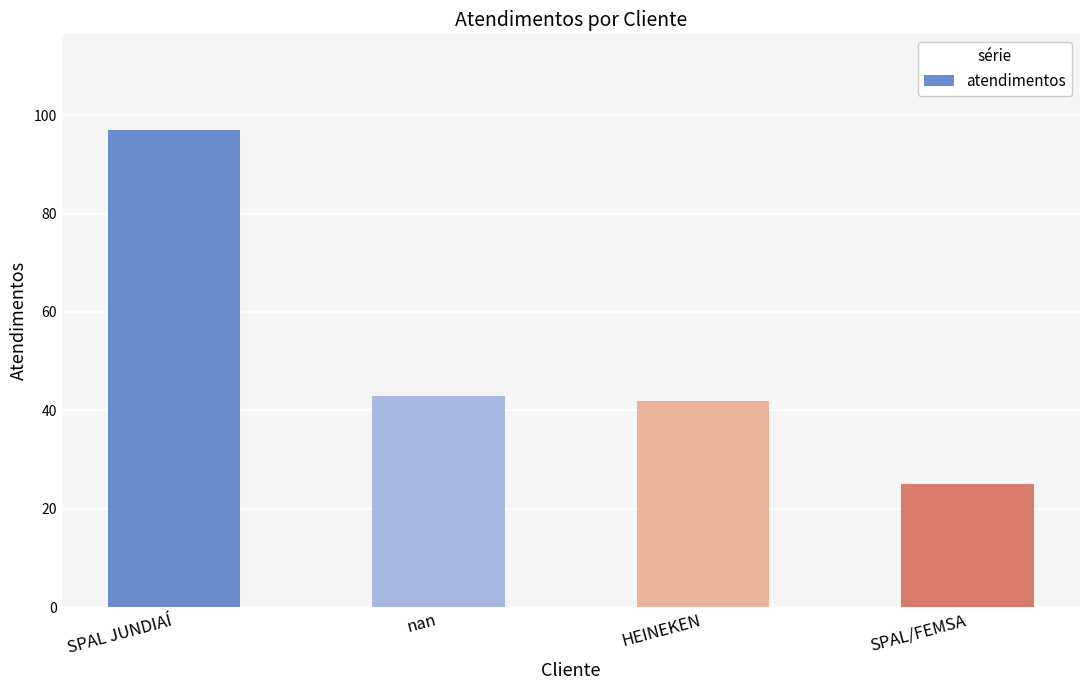

Does the chart contain stacked bars?

No